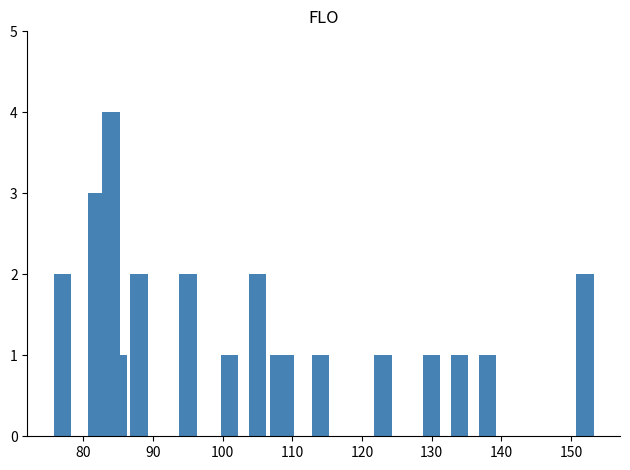

What is the sum of all values?

26